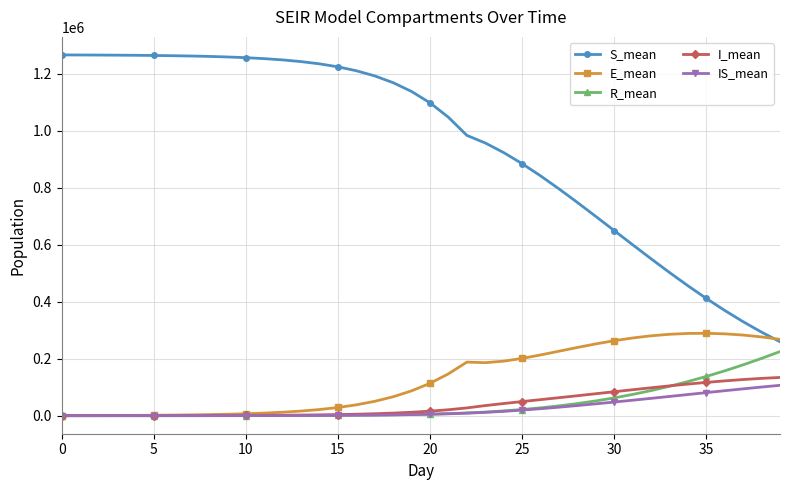

True or false: R_mean and S_mean intersect in this chart.

False